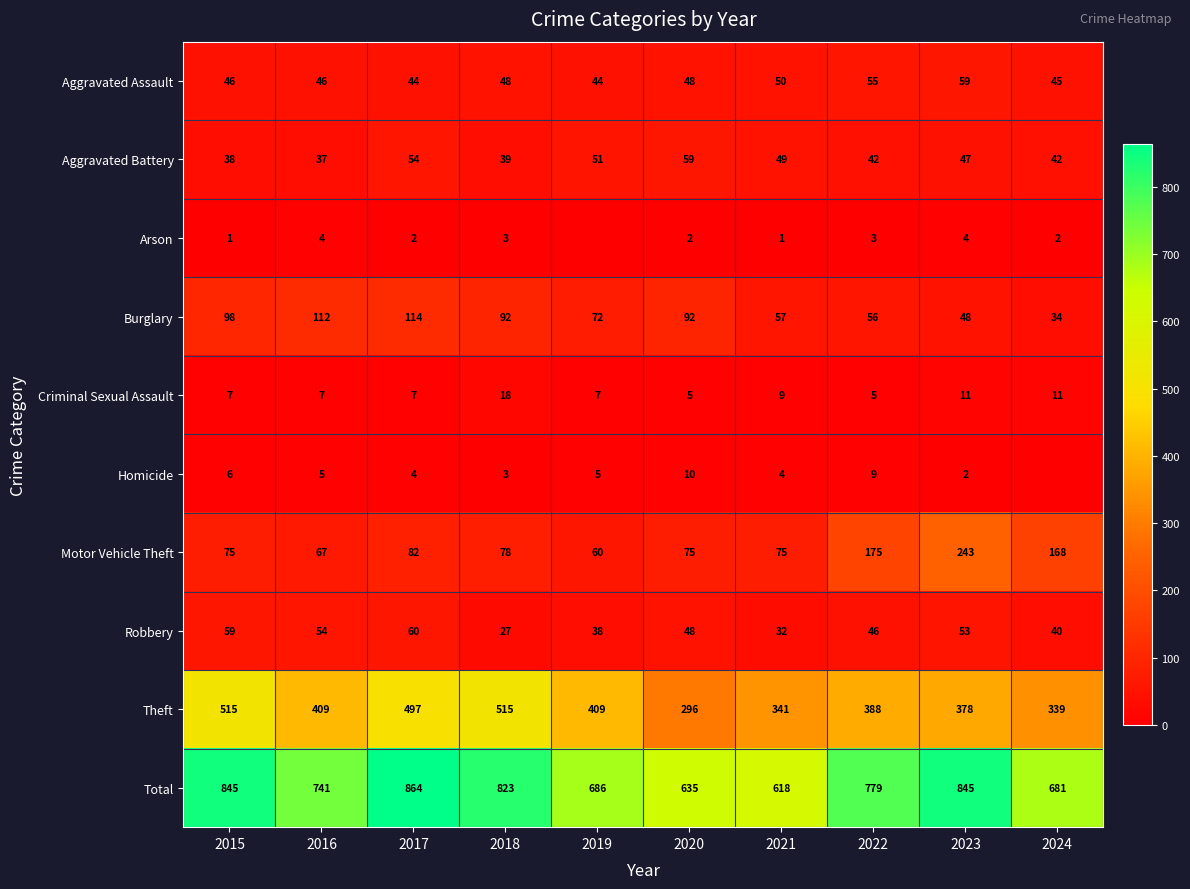

The Robbery series shows 32 at 2021. True or false?

True